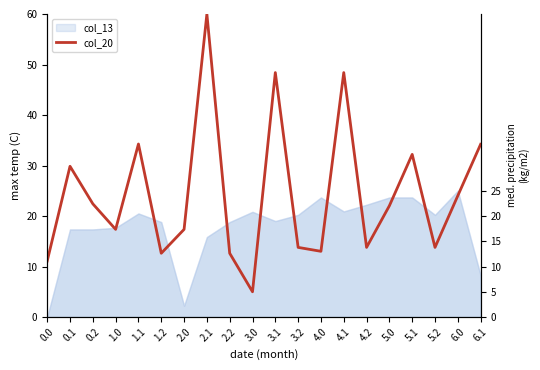

How many data points are less than 22?

10